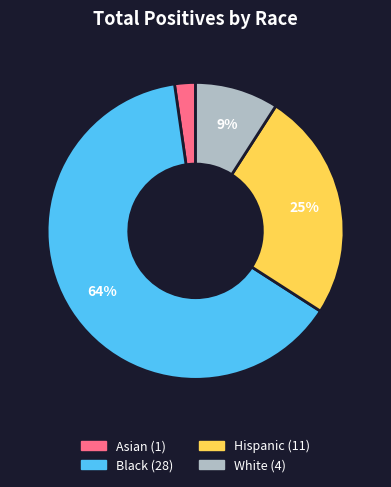

Is it true that Hispanic is 18% of the pie?

False